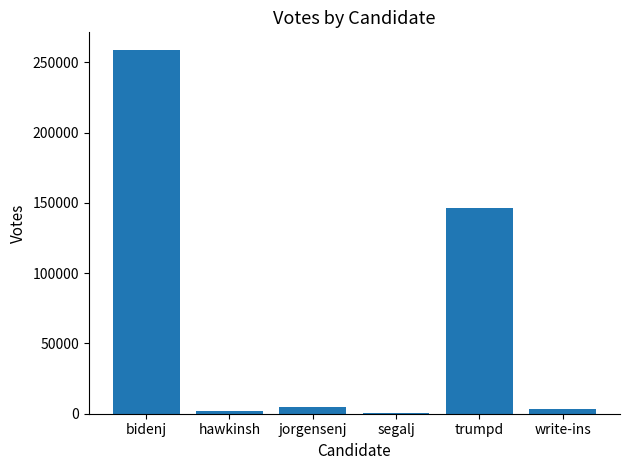

Where is the data nearest to the value 129478?

trumpd